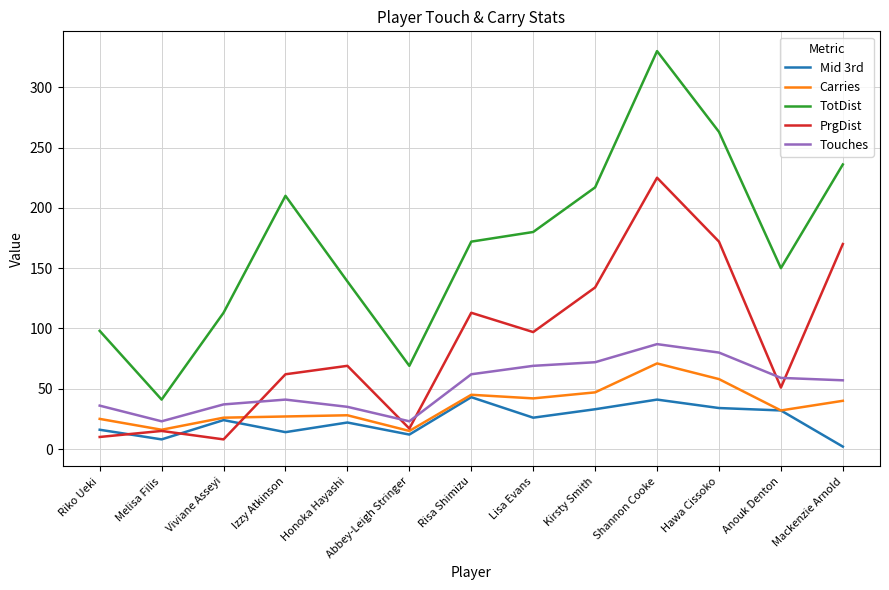

What is the maximum value for TotDist?

330